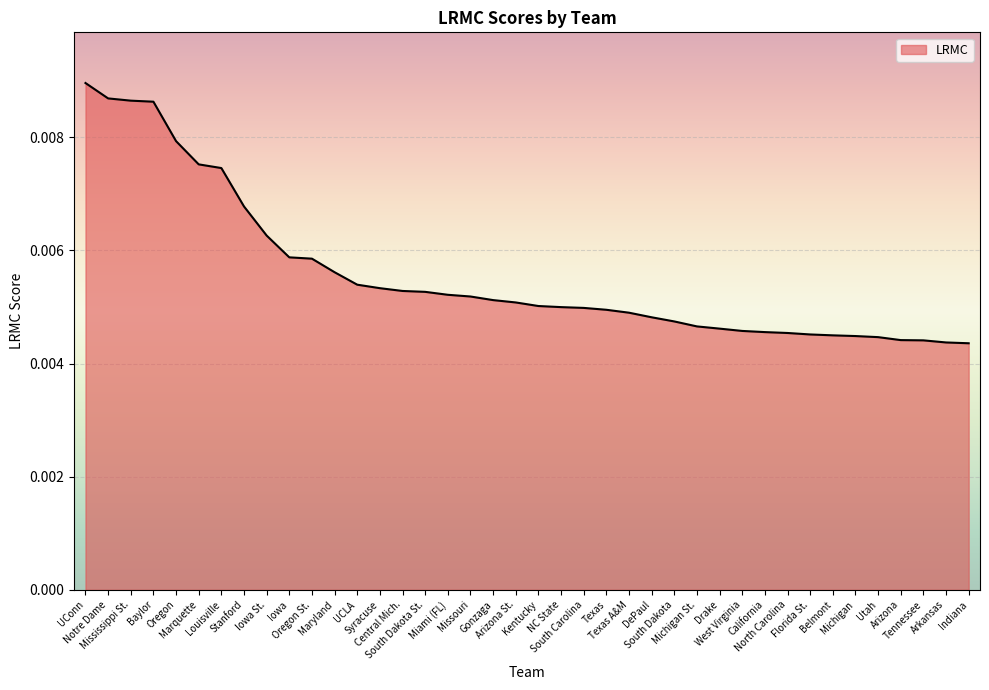

True or false: the data shows 0.0 at Drake.

True